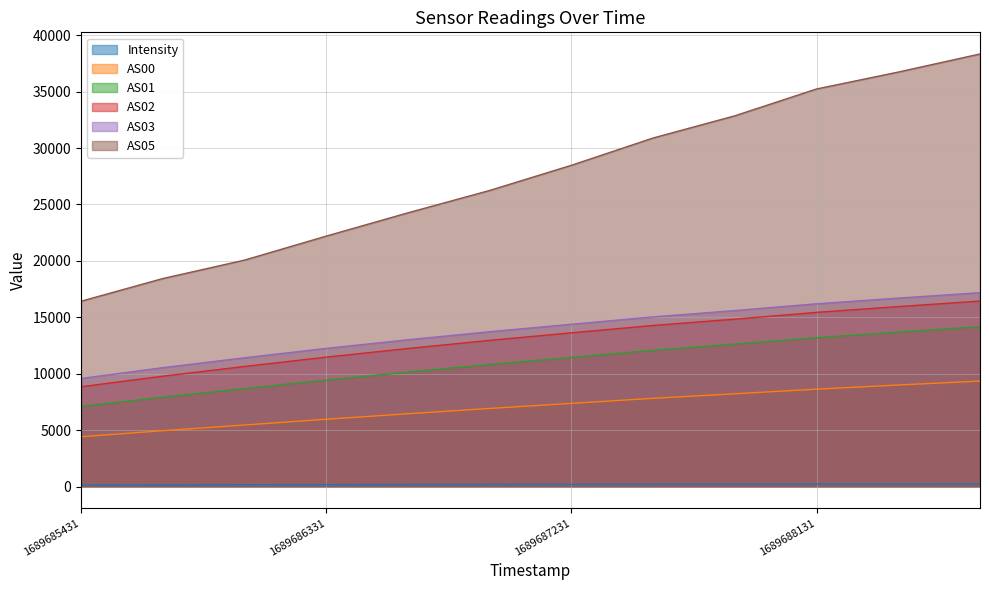

Is the value of AS05 at 1689686031 greater than the value of AS03 at 1689686631?

Yes